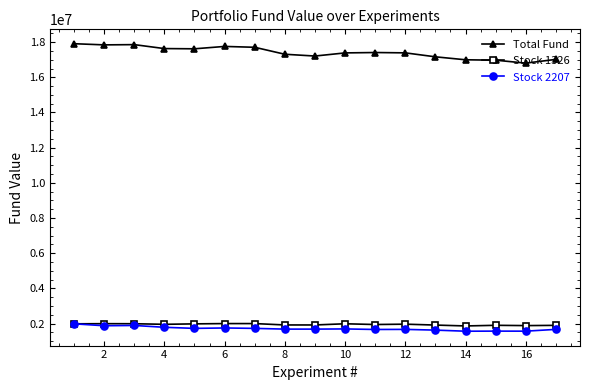

What is the minimum value shown in the chart?

1570241.0